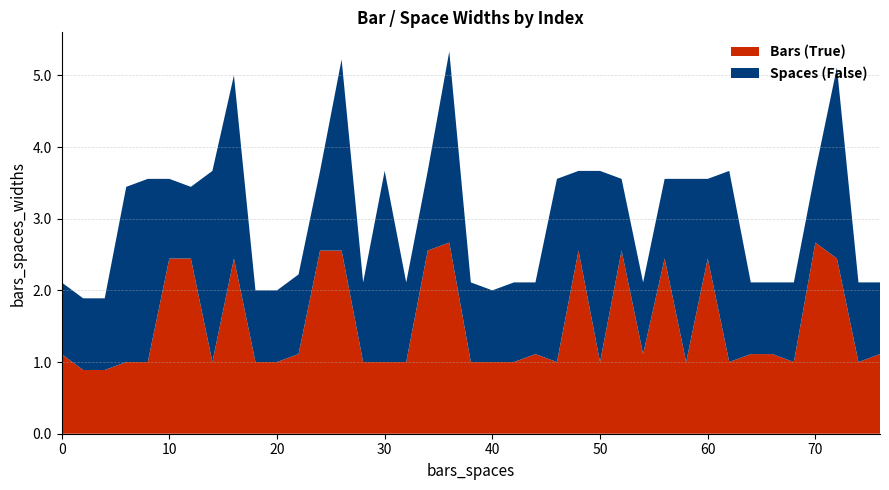

Reading left to right, extract all data points from this chart.

Bars (True): 0=1.1	2=0.9	4=0.9	6=1.0	8=1.0	10=2.4	12=2.4	14=1.0	16=2.4	18=1.0	20=1.0	22=1.1	24=2.6	26=2.6	28=1.0	30=1.0	32=1.0	34=2.6	36=2.7	38=1.0	40=1.0	42=1.0	44=1.1	46=1.0	48=2.6	50=1.0	52=2.6	54=1.1	56=2.4	58=1.0	60=2.4	62=1.0	64=1.1	66=1.1	68=1.0	70=2.7	72=2.4	74=1.0	76=1.1
Spaces (False): 0=1.0	2=1.0	4=1.0	6=2.4	8=2.6	10=1.1	12=1.0	14=2.7	16=2.6	18=1.0	20=1.0	22=1.1	24=1.1	26=2.7	28=1.1	30=2.7	32=1.1	34=1.1	36=2.7	38=1.1	40=1.0	42=1.1	44=1.0	46=2.6	48=1.1	50=2.7	52=1.0	54=1.0	56=1.1	58=2.6	60=1.1	62=2.7	64=1.0	66=1.0	68=1.1	70=1.0	72=2.7	74=1.1	76=1.0